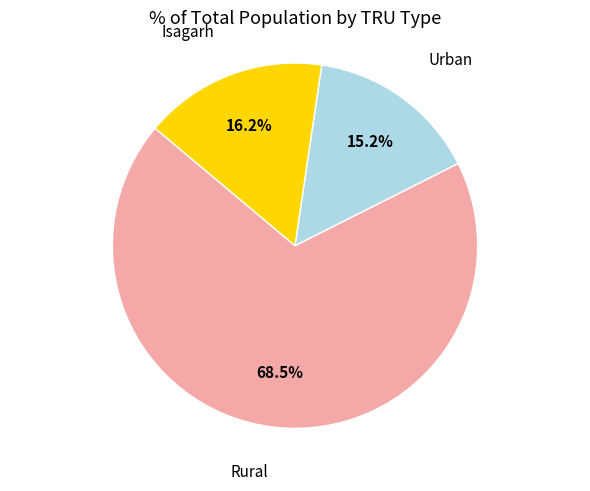

Count the number of slices in the pie.

3